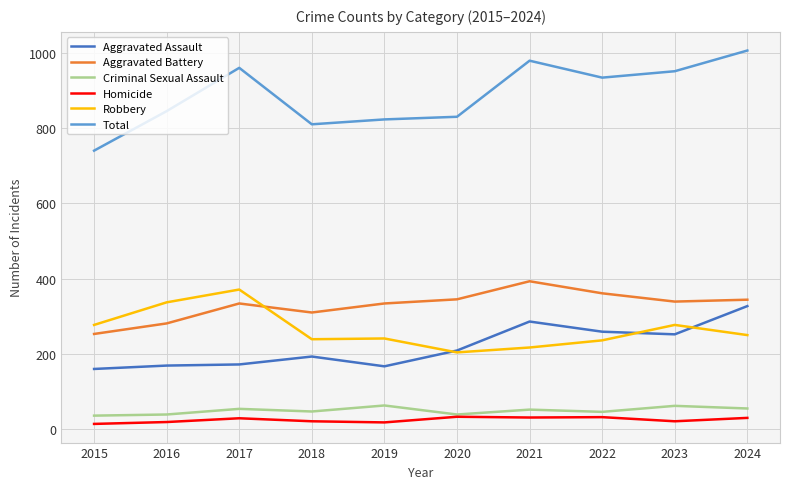

Is the value of Total at 2022 greater than the value of Robbery at 2020?

Yes